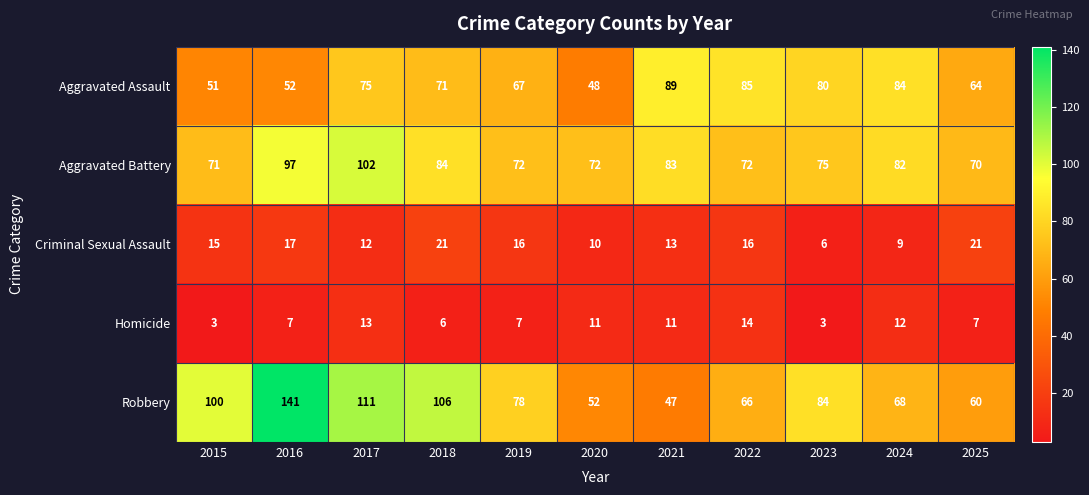

How many values in the Aggravated Battery series are below 75?

5